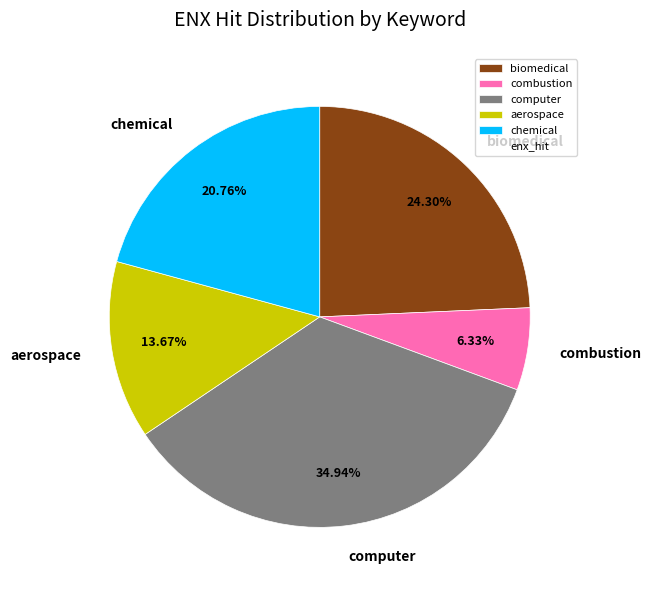

Count the number of slices in the pie.

5